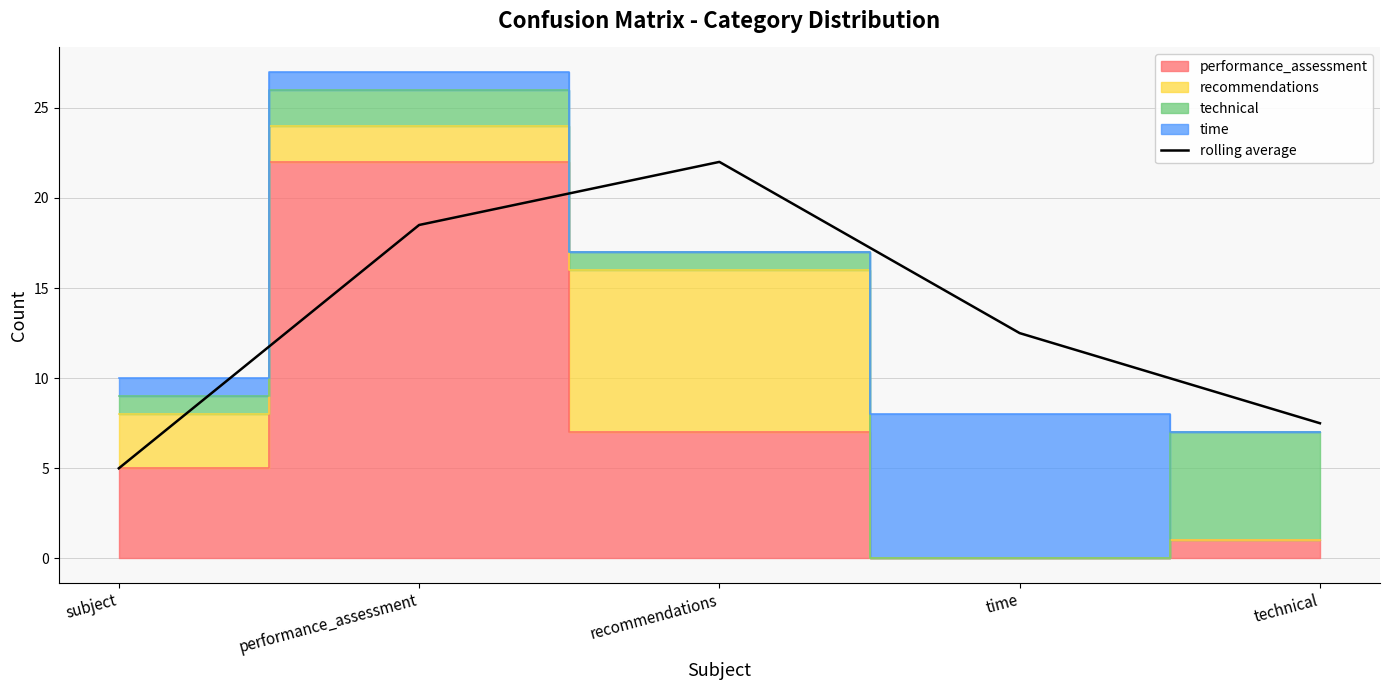

The chart shows a value of 5.0 at subject. True or false?

True